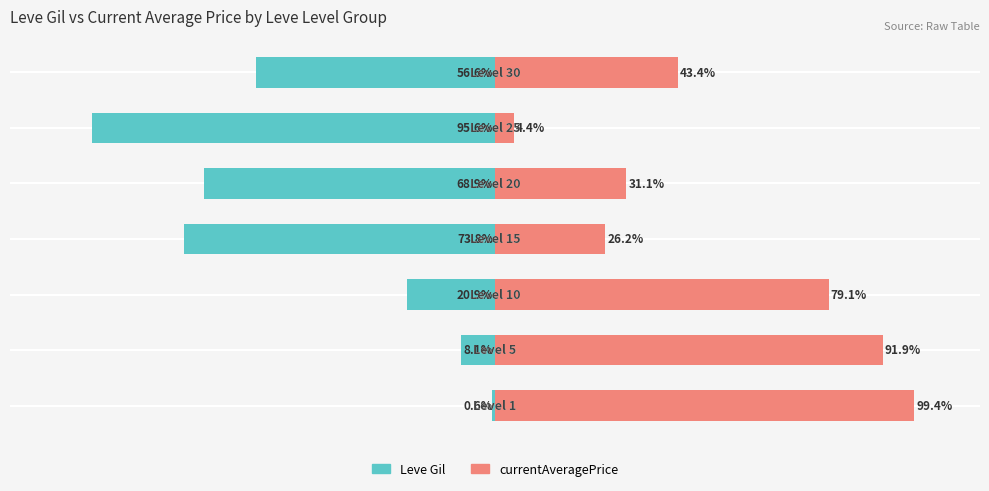

Is it true that currentAveragePrice equals 31.1 at 4?

True